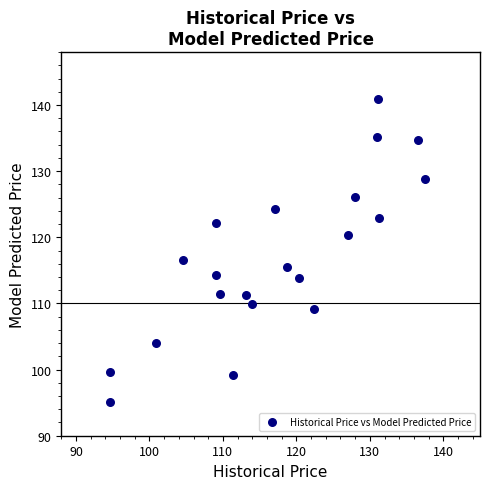

What is the range of Y values (max minus min)?

45.8